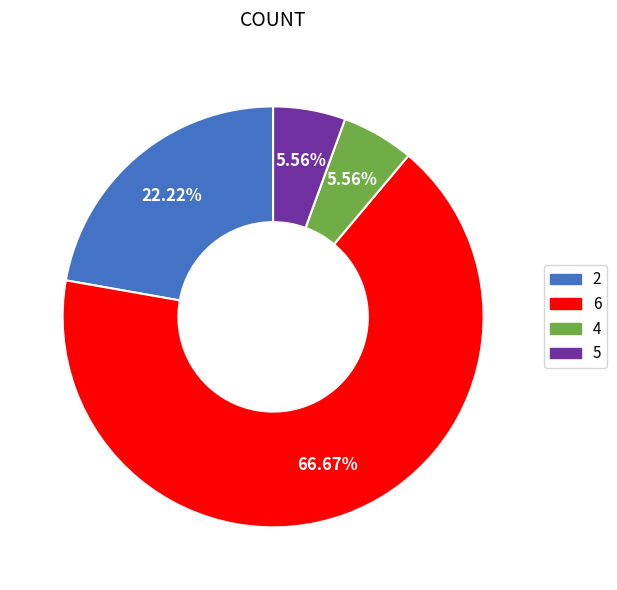

What is the majority slice?

6